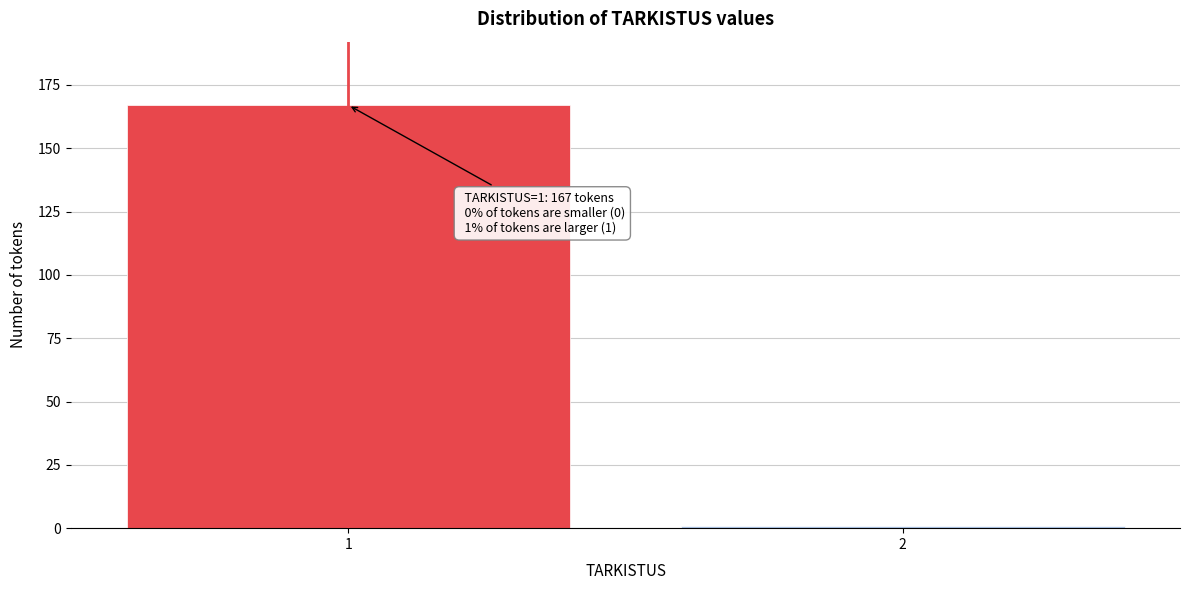

Reading right to left, what are all the values shown in this chart?

2=1	1=167